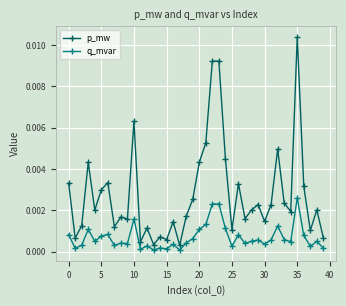

How many interior local valleys does the p_mw series have?

13